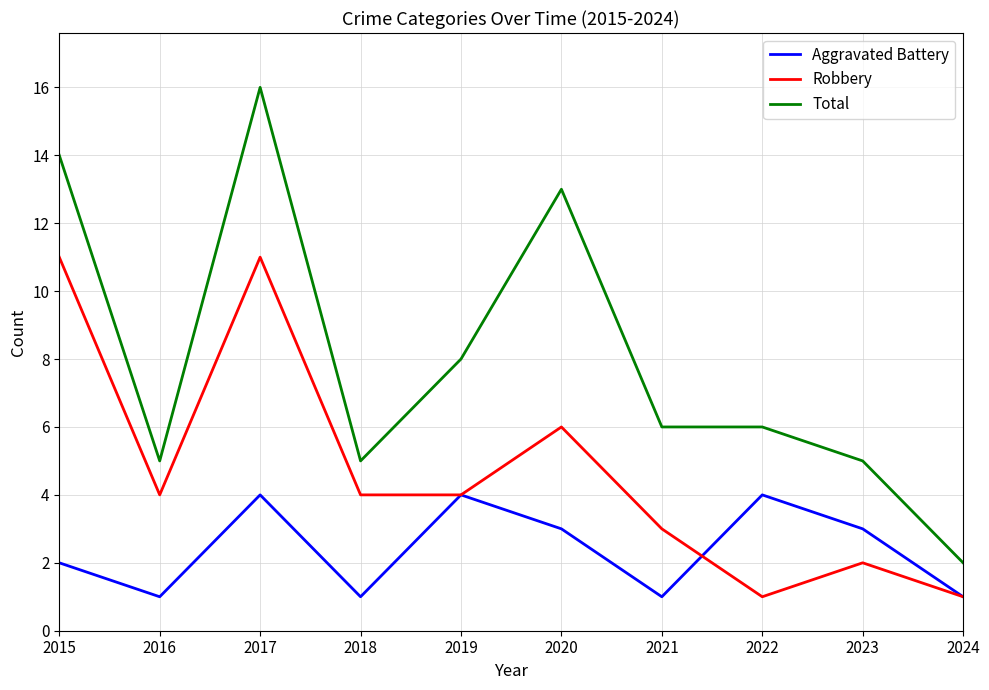

True or false: Aggravated Battery has a value of 4 at 2019.

True